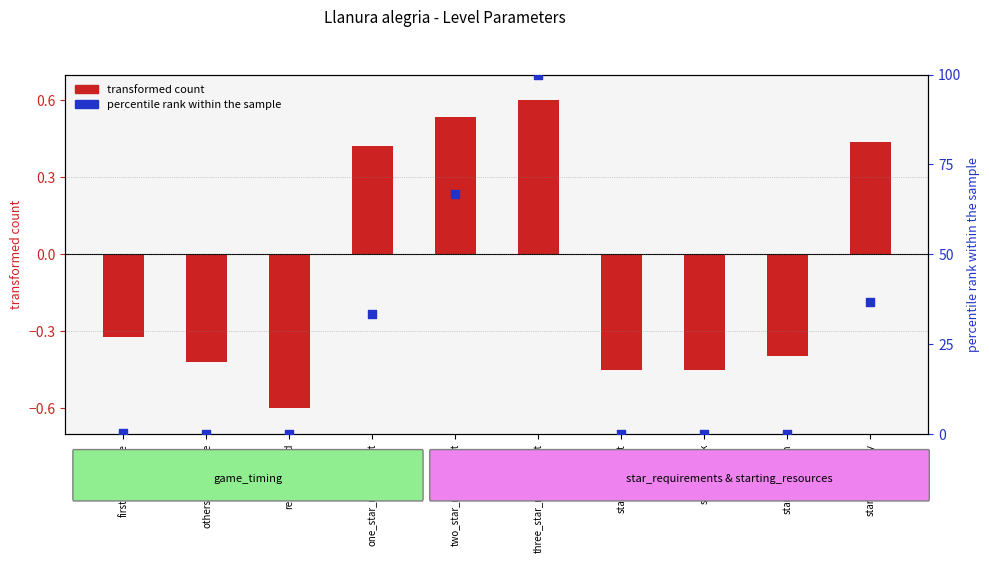

Which series has the largest Y range (max minus min)?

percentile rank within the sample